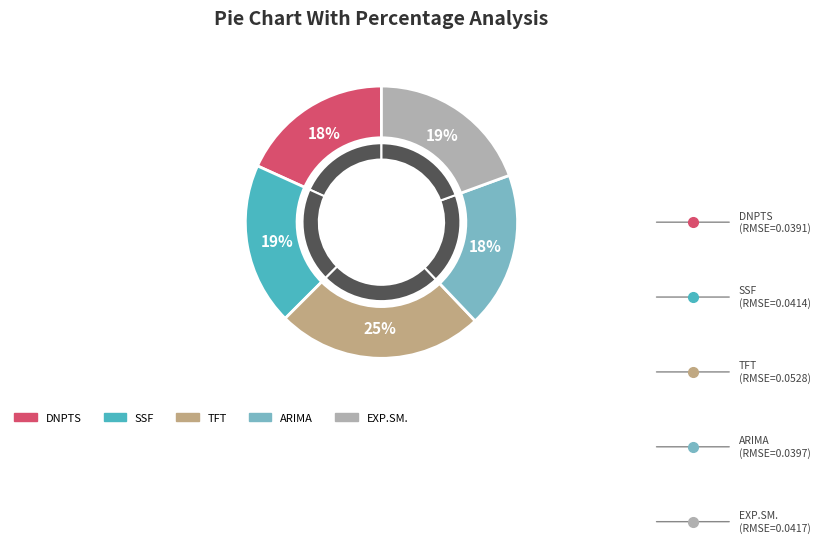

True or false: DNPTS accounts for 26% of the total.

False